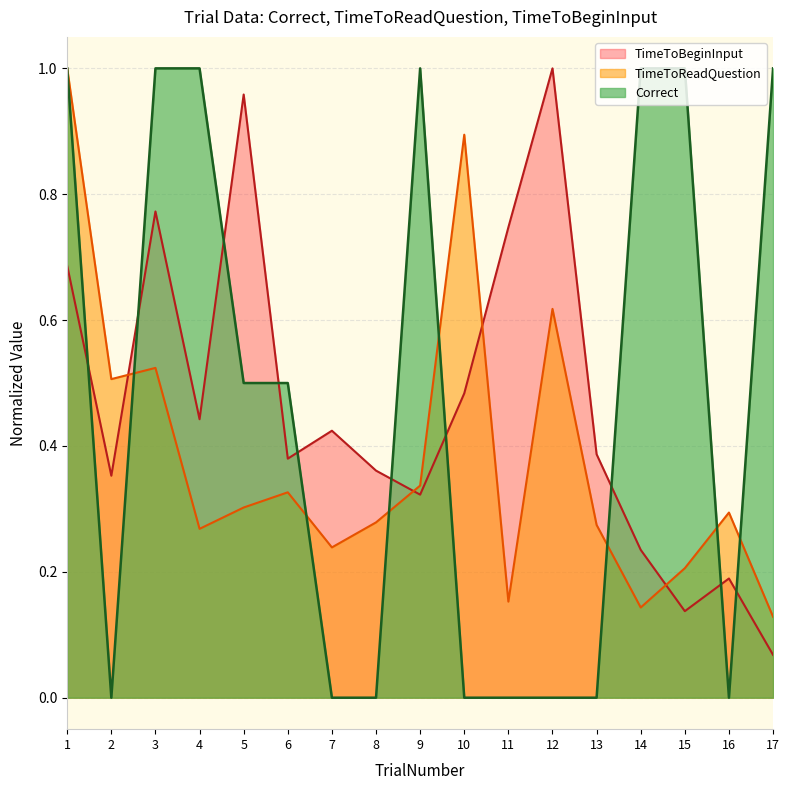

Which series has the largest range (max minus min)?

Correct